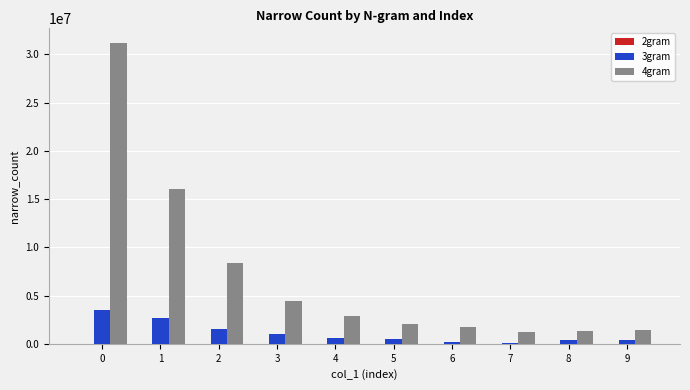

Which series has the largest total across all categories?

4gram